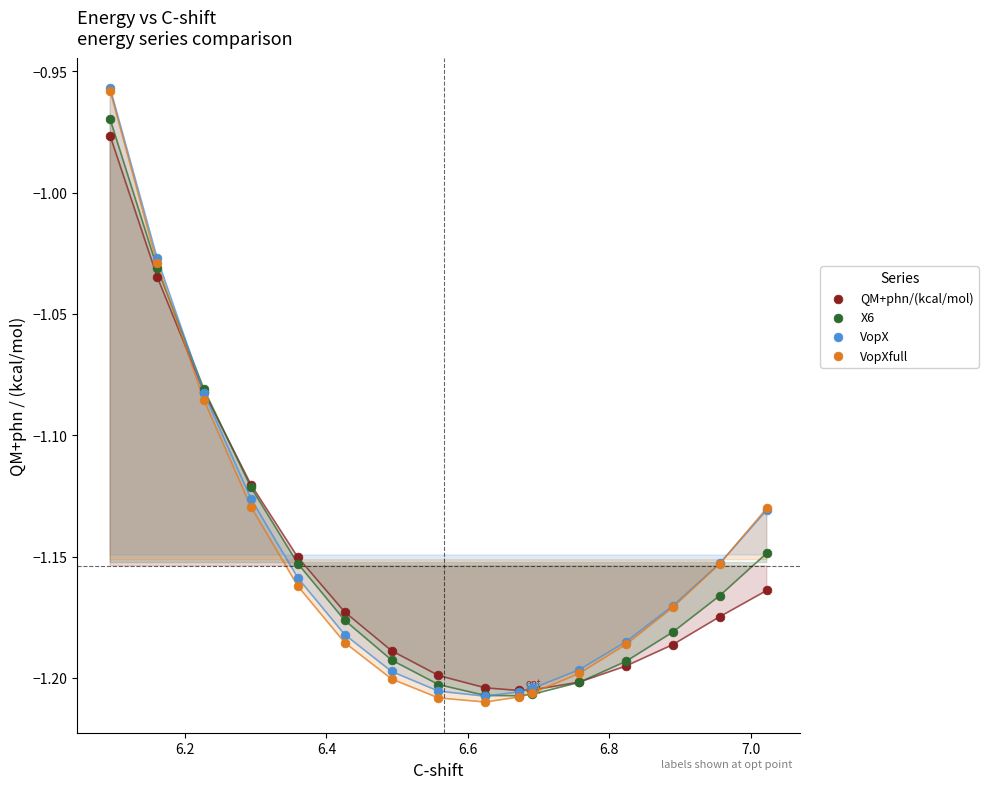

What are all the series names shown in the legend?

QM+phn/(kcal/mol), X6, VopX, VopXfull